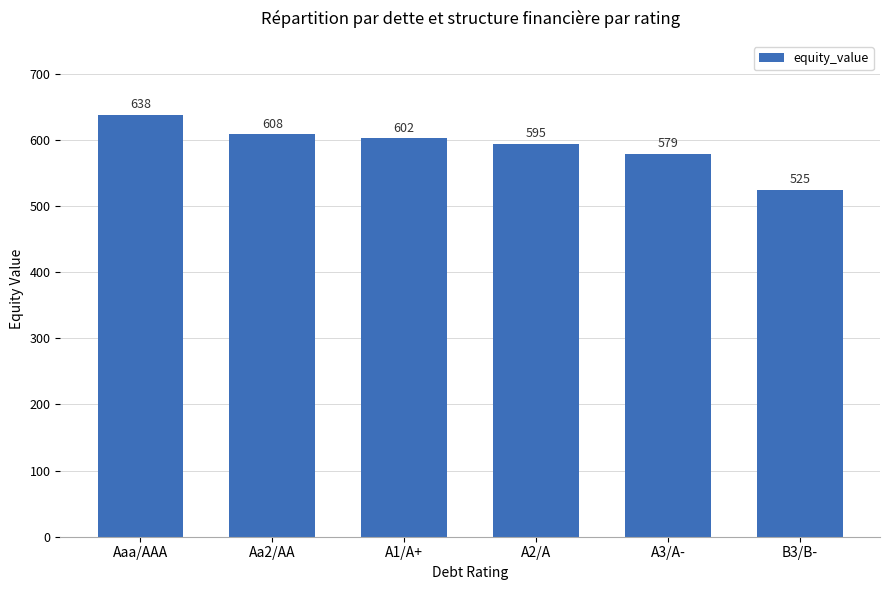

What is the change in value from Aa2/AA to B3/B-?

-83.3